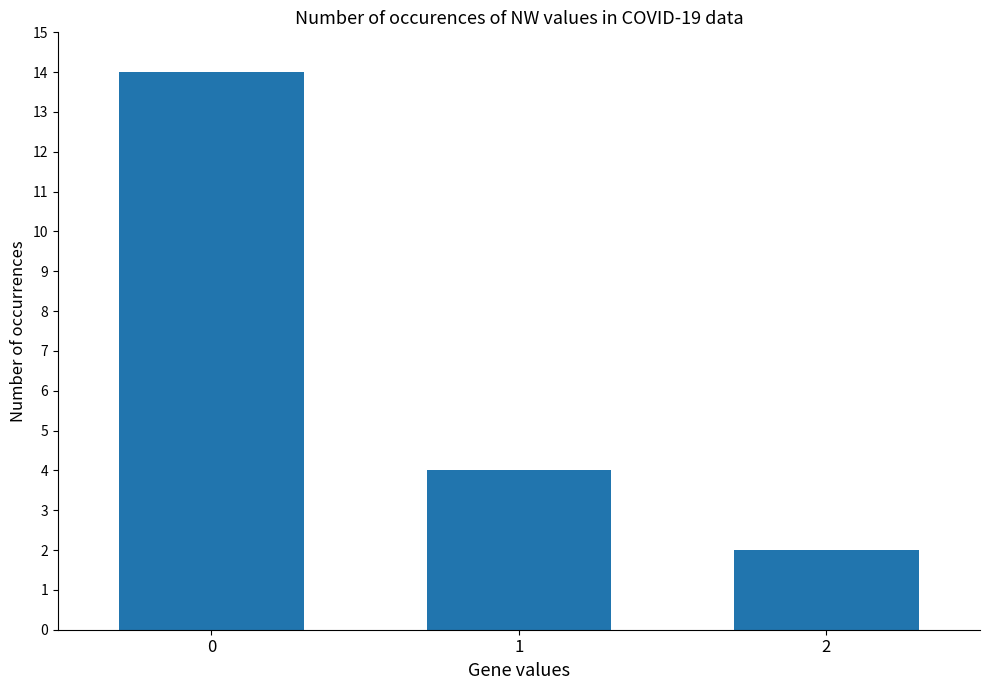

Reading left to right, extract all data points from this chart.

0=14	1=4	2=2